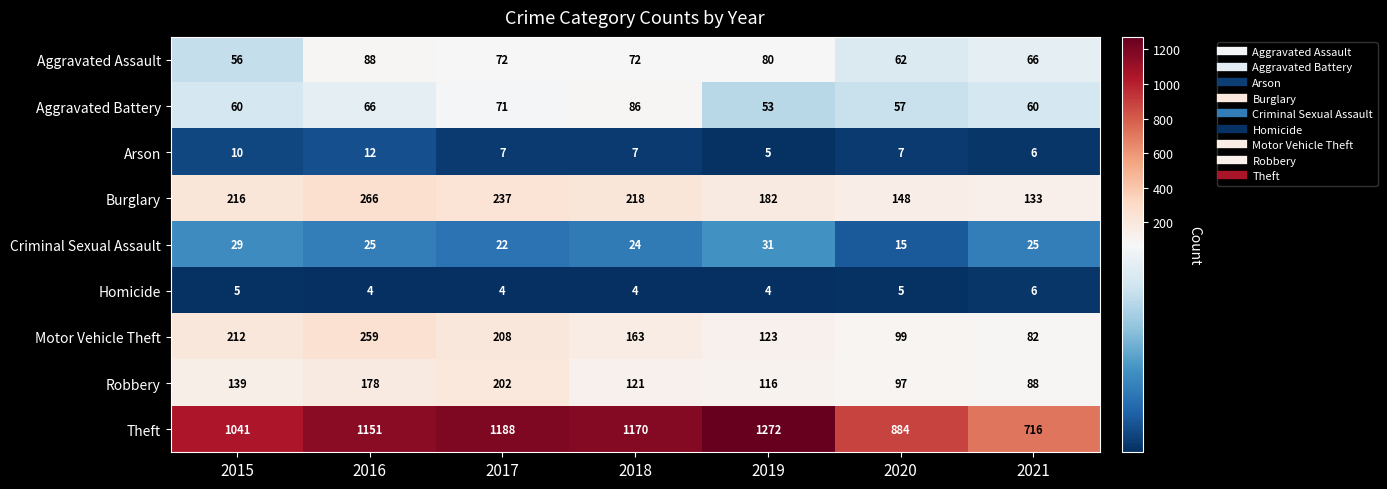

What is the difference between the Burglary values at 2016 and 2020?

118